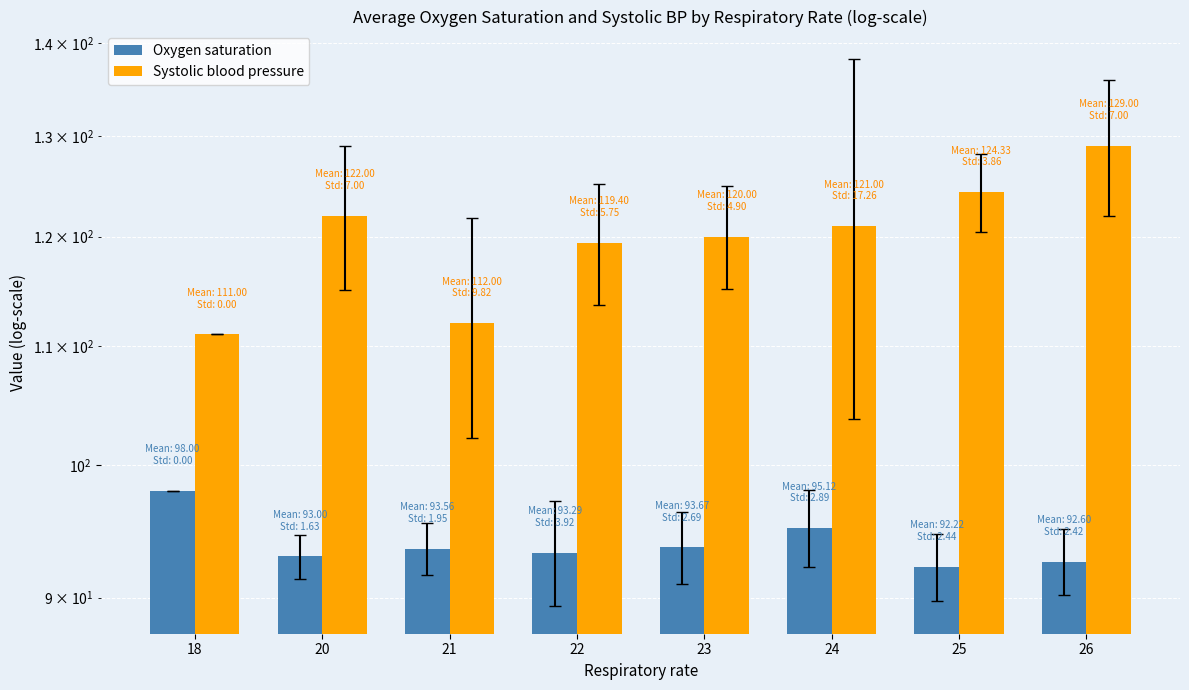

How many data points does each series have?

8